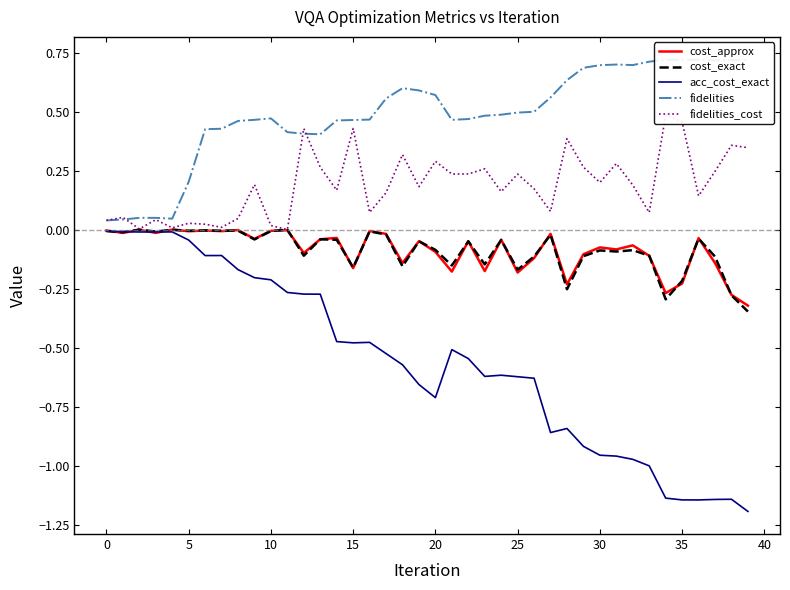

What is the difference between the fidelities_cost values at 27 and 24?

0.1